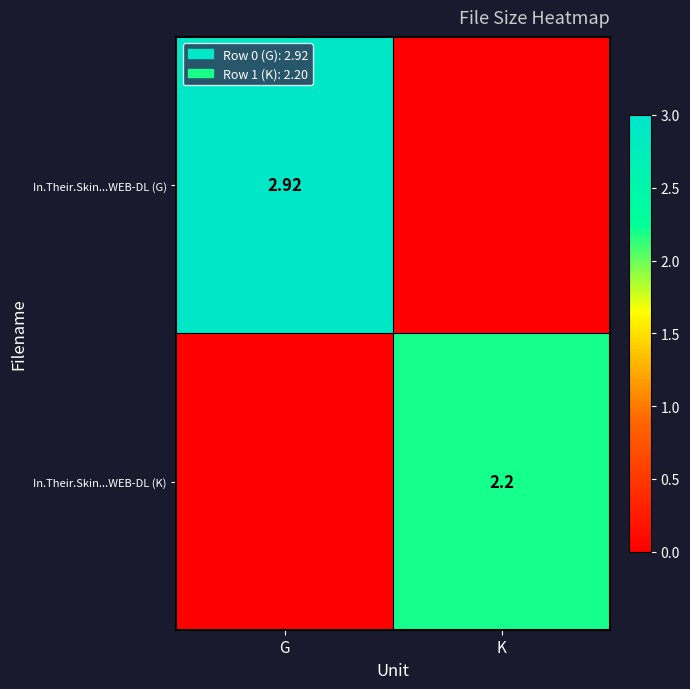

At which category is the sum across all series the highest?

G